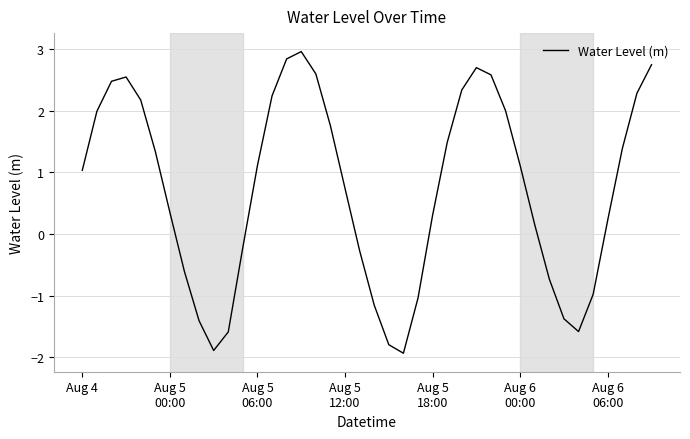

Is this an area chart (filled region under the line)?

No